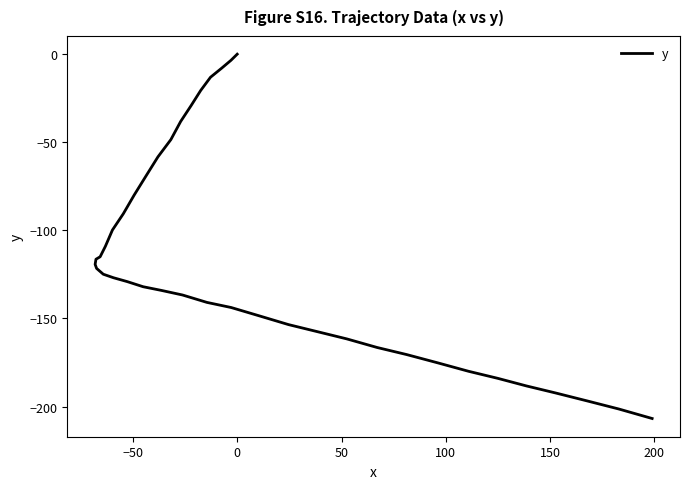

True or false: there are more than 1 points higher than both neighbors.

False